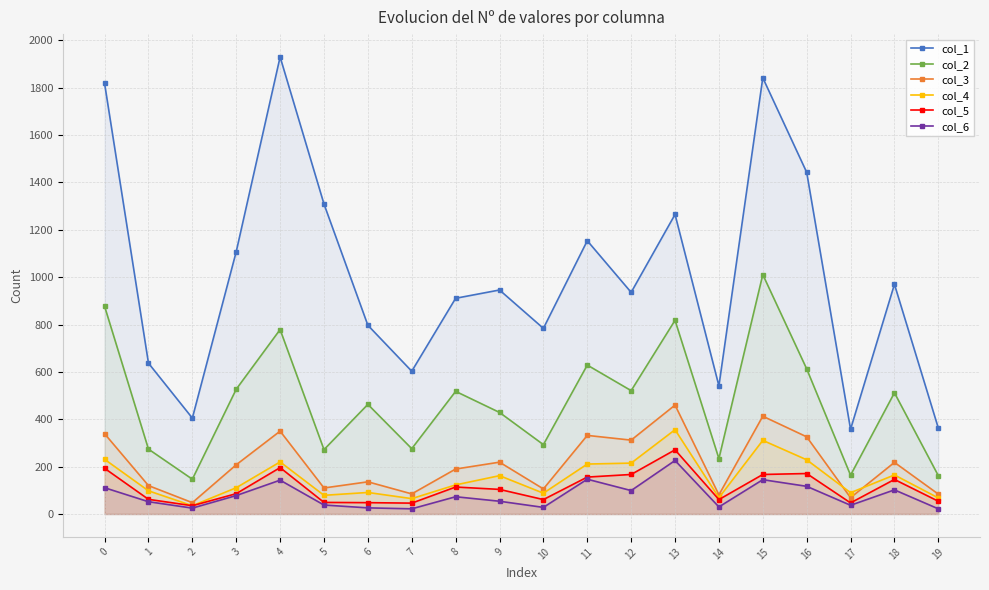

How many interior local valleys does the col_2 series have?

7